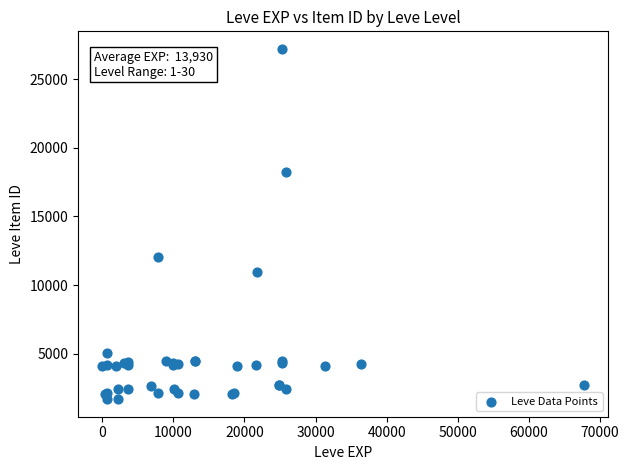

What Y value in the scatter plot is closest to 14448?

12018